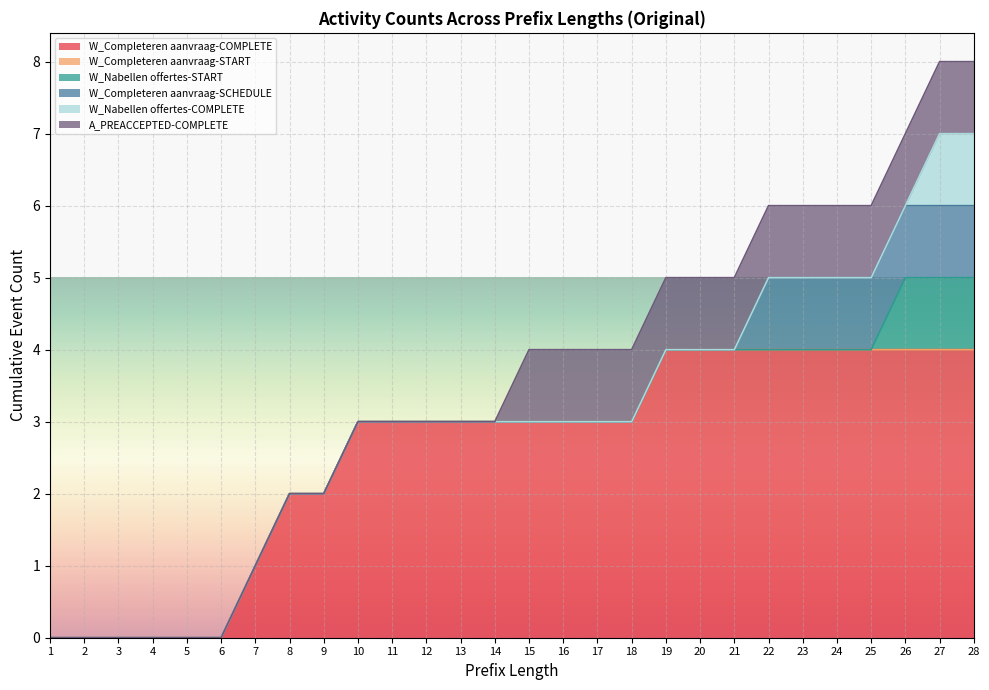

Count the number of categories in the chart.

28